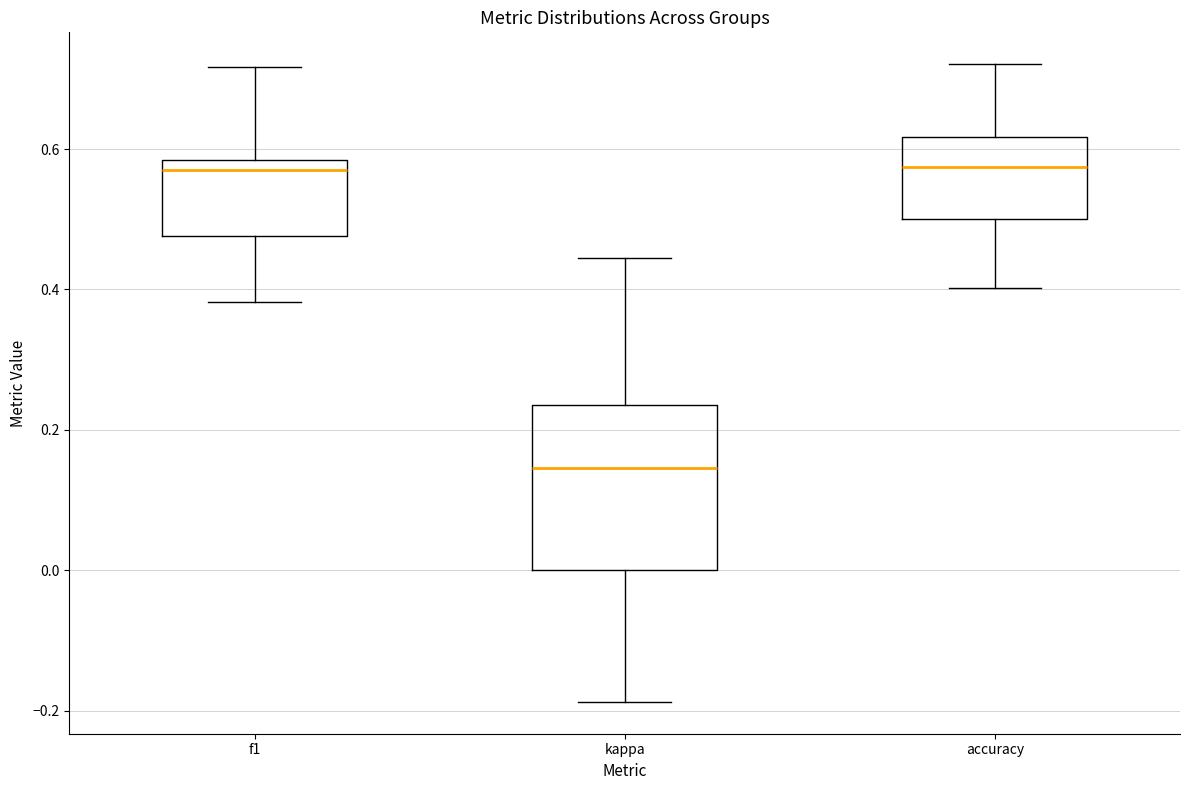

Reading left to right, transcribe this box plot: for each box, give where its median line is, the range the box spans, and where its two whiskers end, as read against the y-axis. The values are not printed on the chart, so give them approximately, as read against the axis.

f1: median 0.58 (just below the box's upper edge), box 0.48 to 0.58, whiskers 0.38 to 0.72
kappa: median 0.14, box 0.00 to 0.24, whiskers -0.18 to 0.44
accuracy: median 0.58, box 0.50 to 0.62, whiskers 0.40 to 0.72